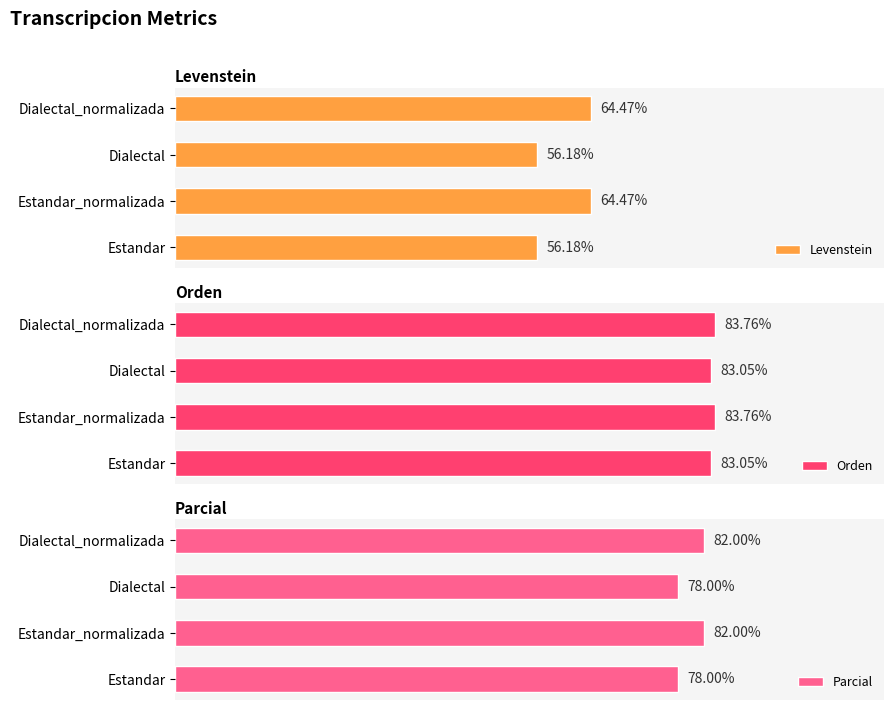

What is the maximum value for Parcial?

82.0